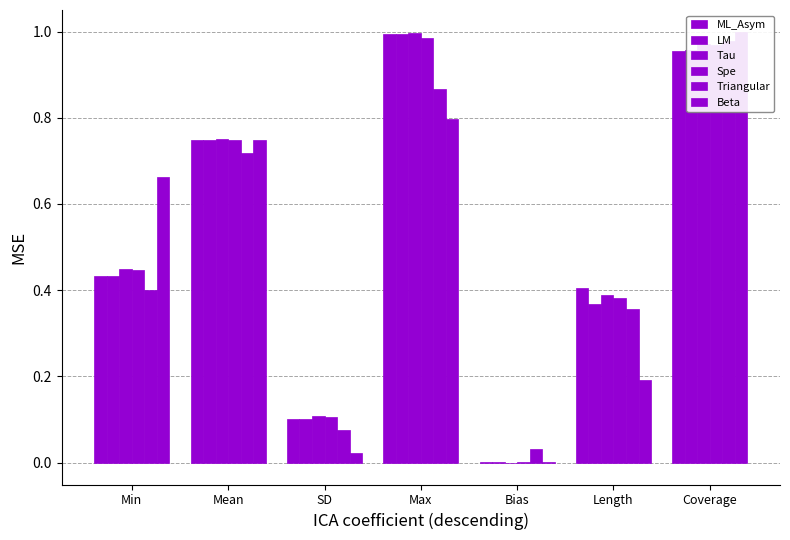

How many distinct data groups are displayed?

6